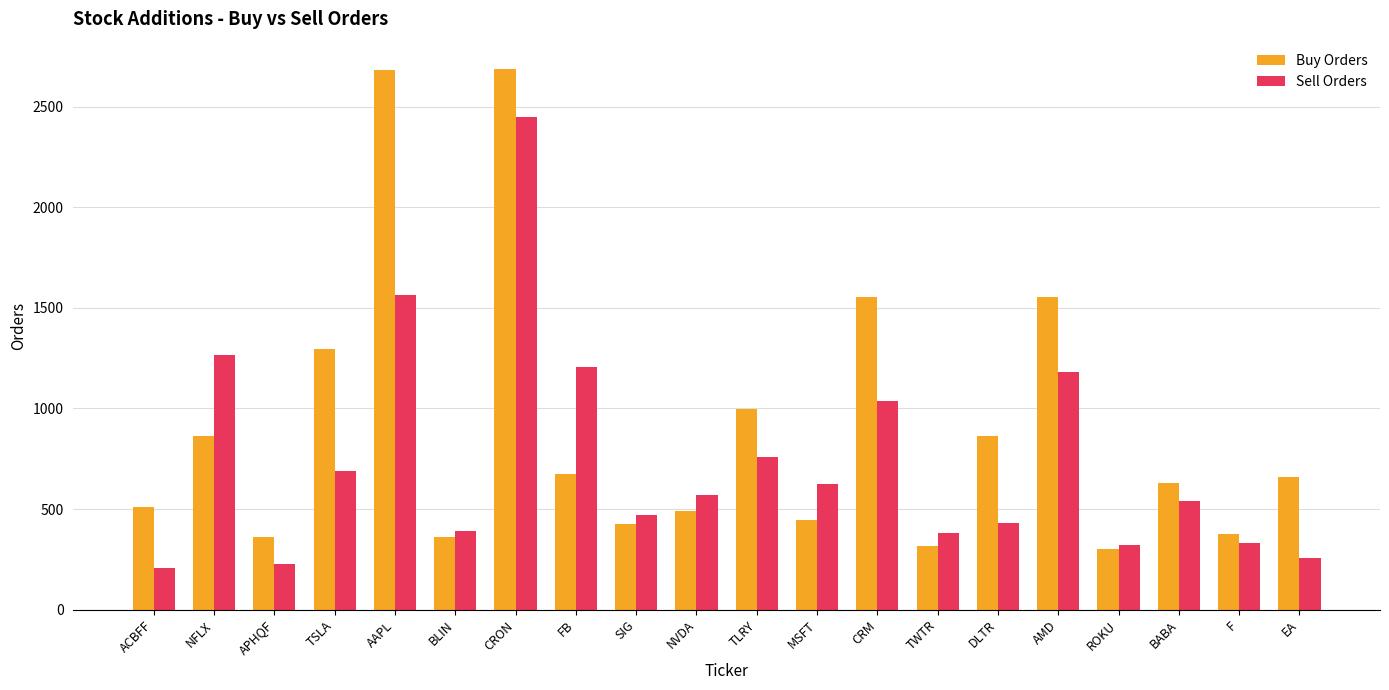

What is the label of the 4th bar from the right?

ROKU